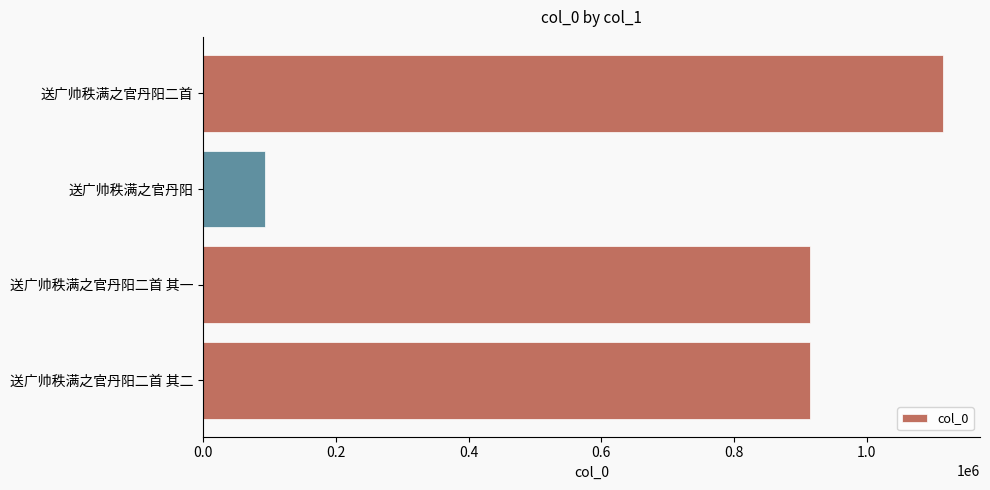

What is the average value?

759428